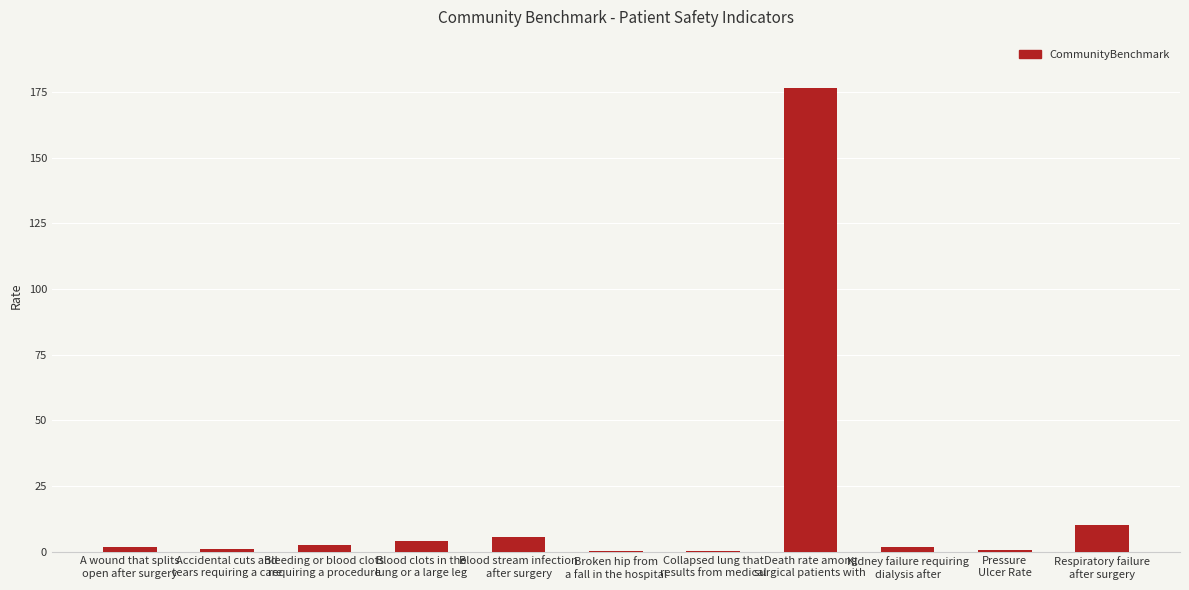

What is the greatest value displayed?

176.6